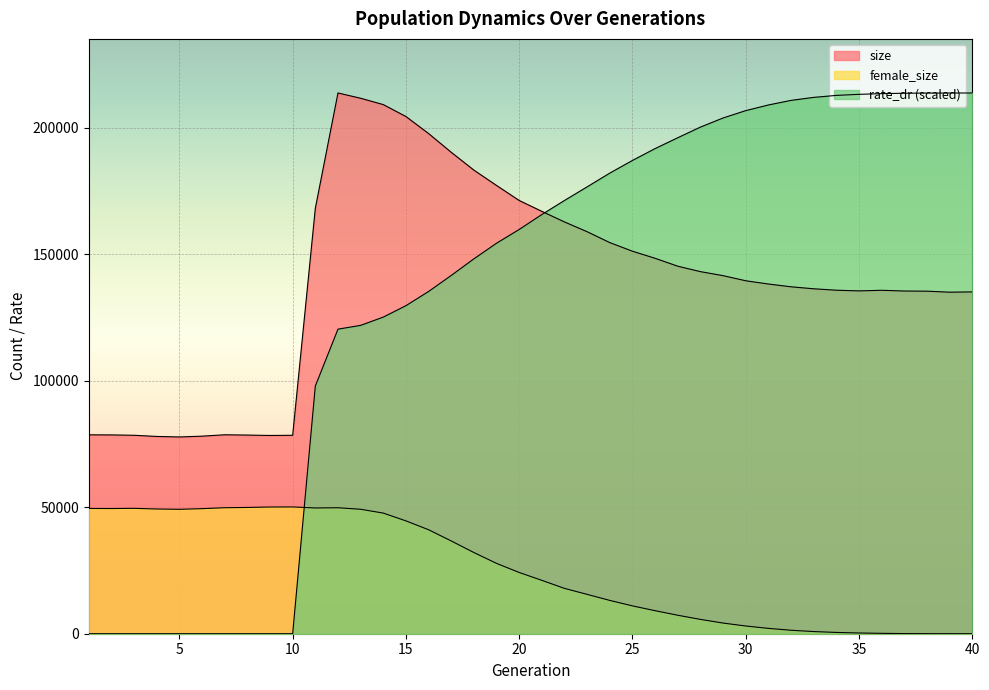

How many categories are shown in the chart?

40